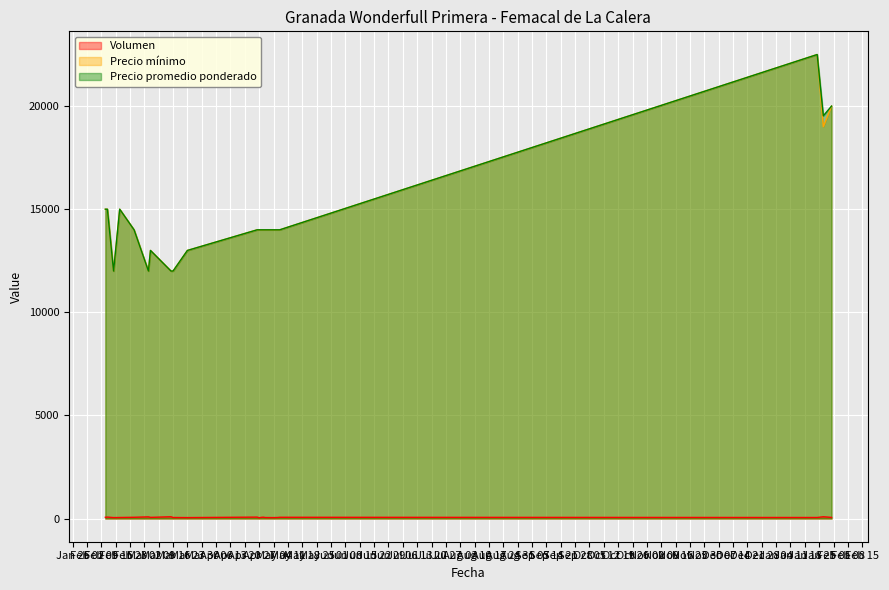

What is the label of the 21st point from the left?

2022-01-31